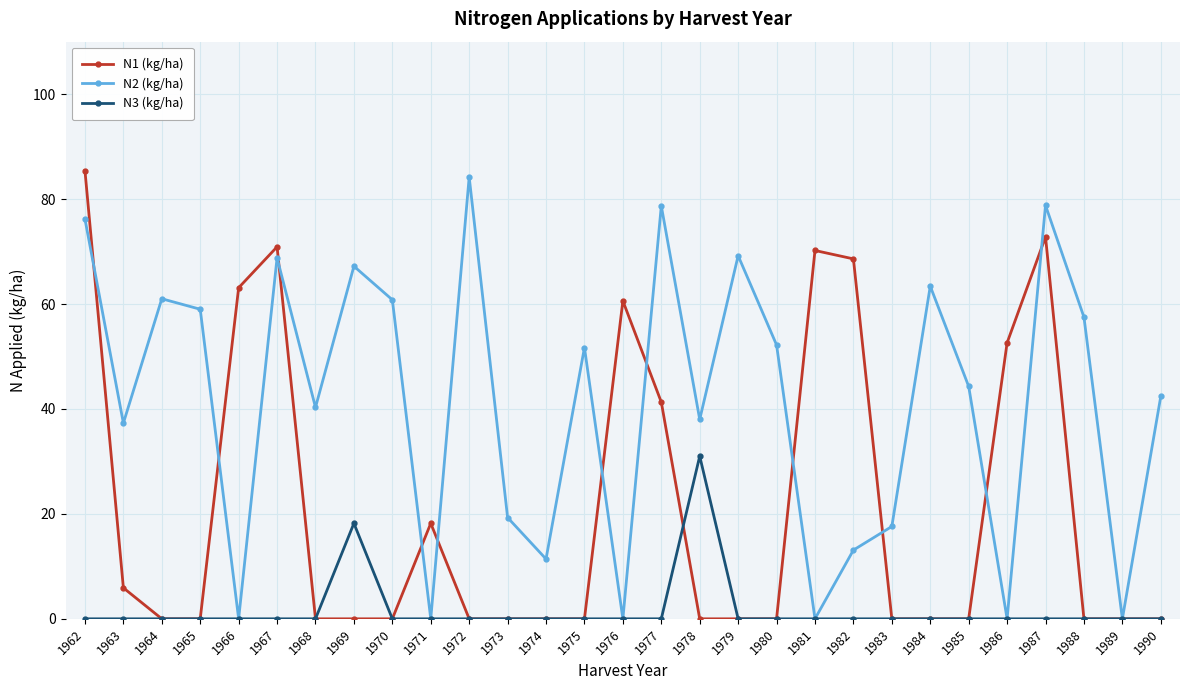

Which series has the largest range (max minus min)?

N1 (kg/ha)